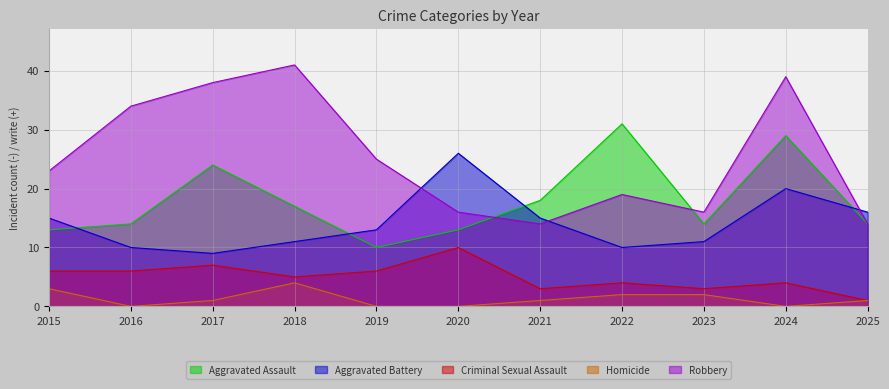

Between 2018 and 2025, which is larger?

2018